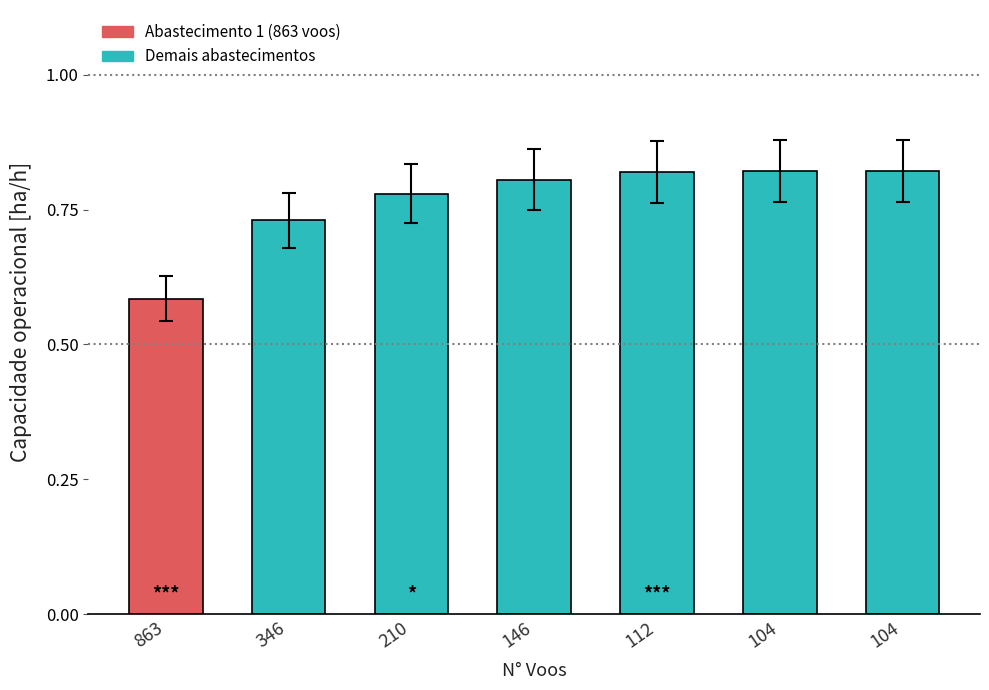

Does the chart contain any negative values?

No